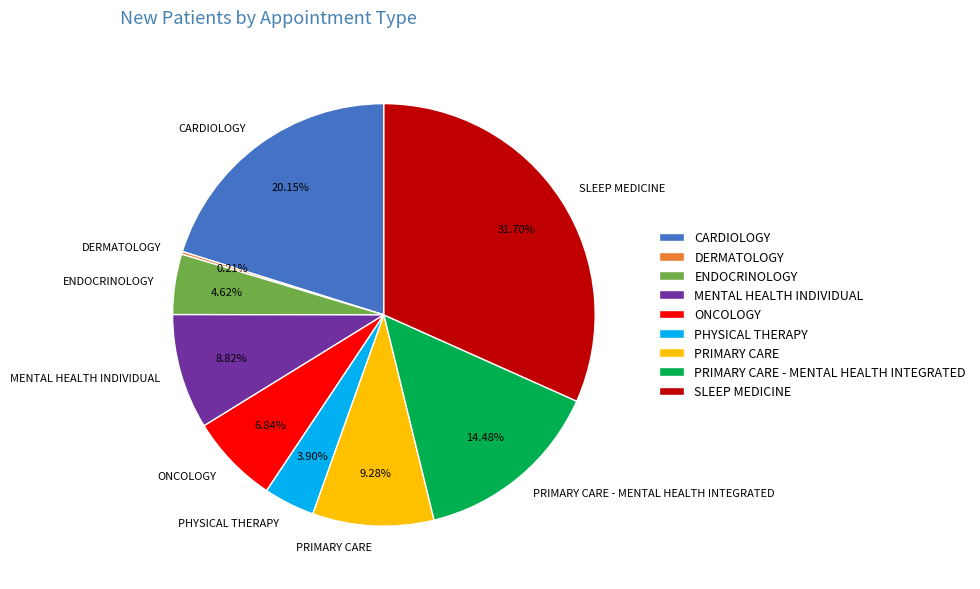

Which slice is the largest?

SLEEP MEDICINE